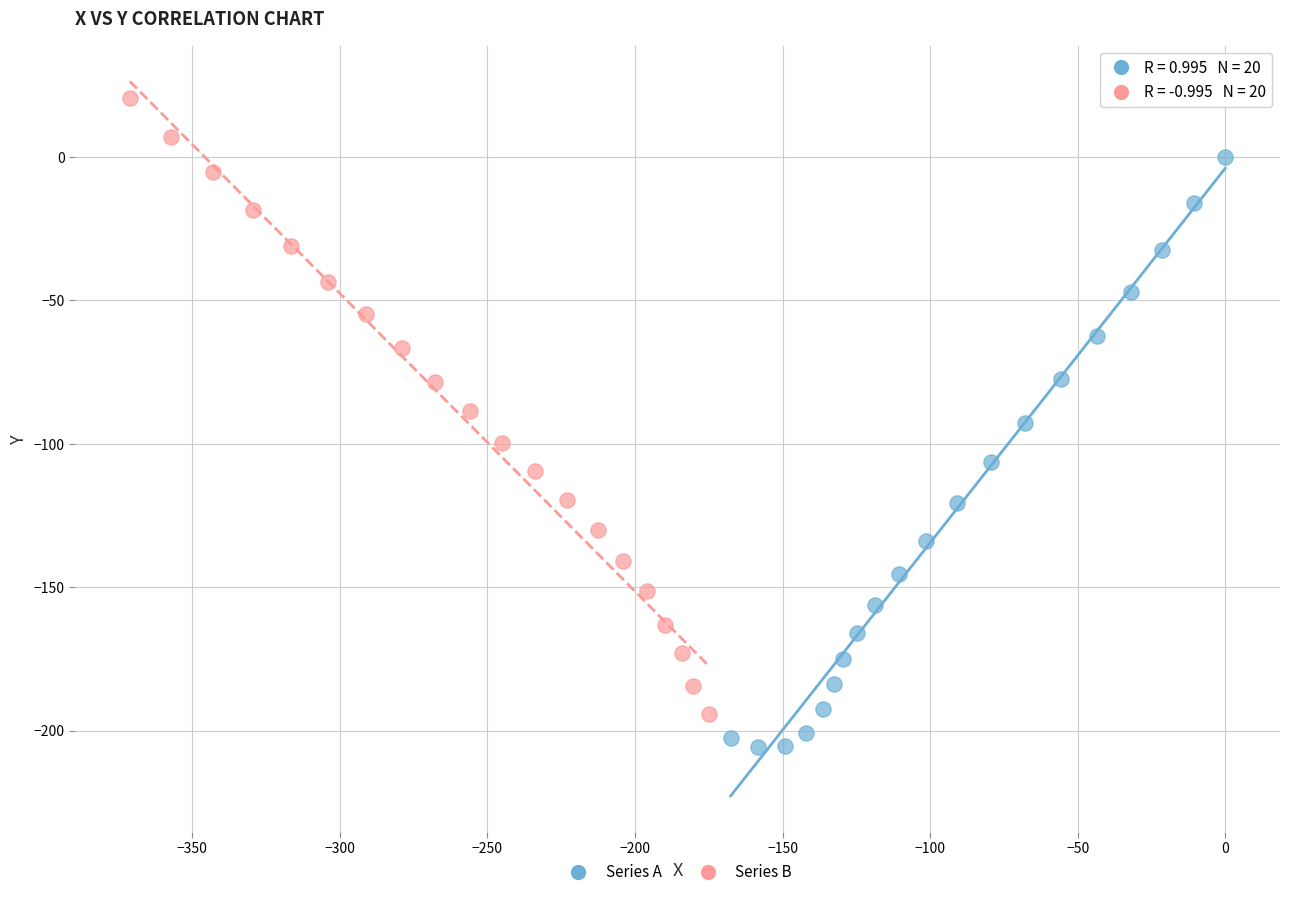

Which series has the widest spread of Y values?

Series B